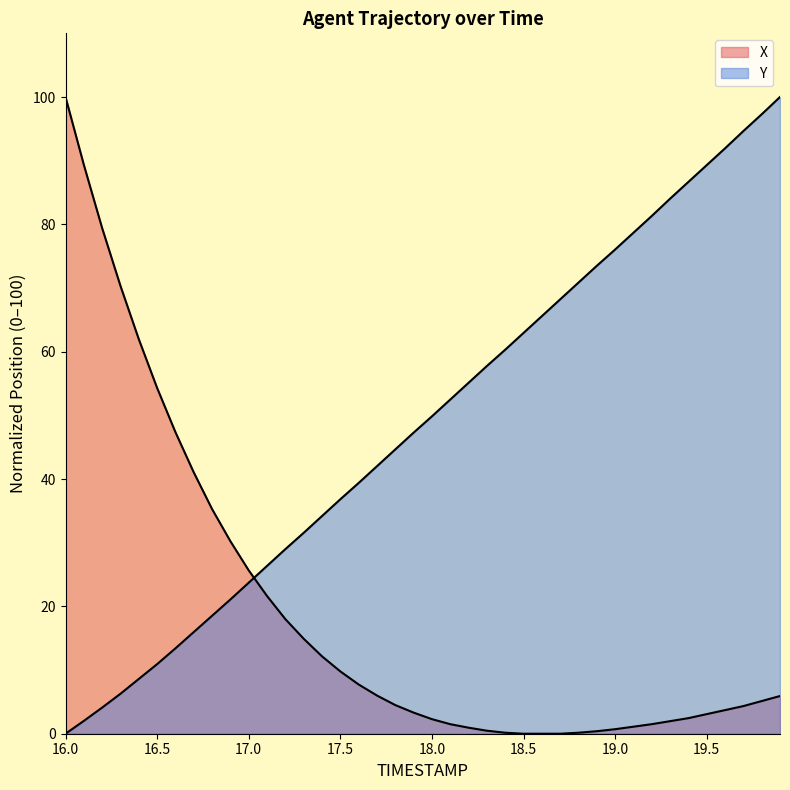

At how many categories does at least one series exceed 61?

20